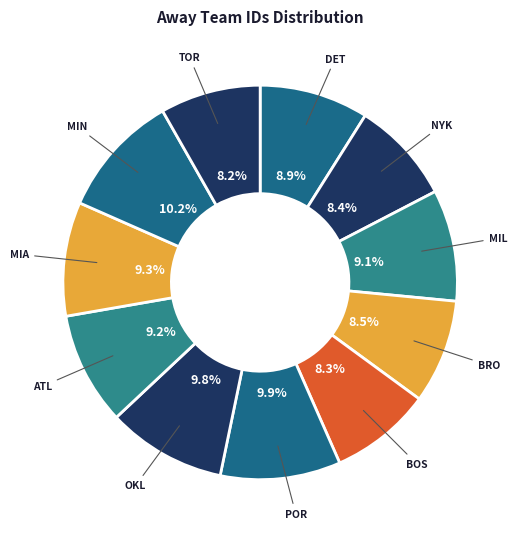

True or false: POR accounts for 10% of the total.

True